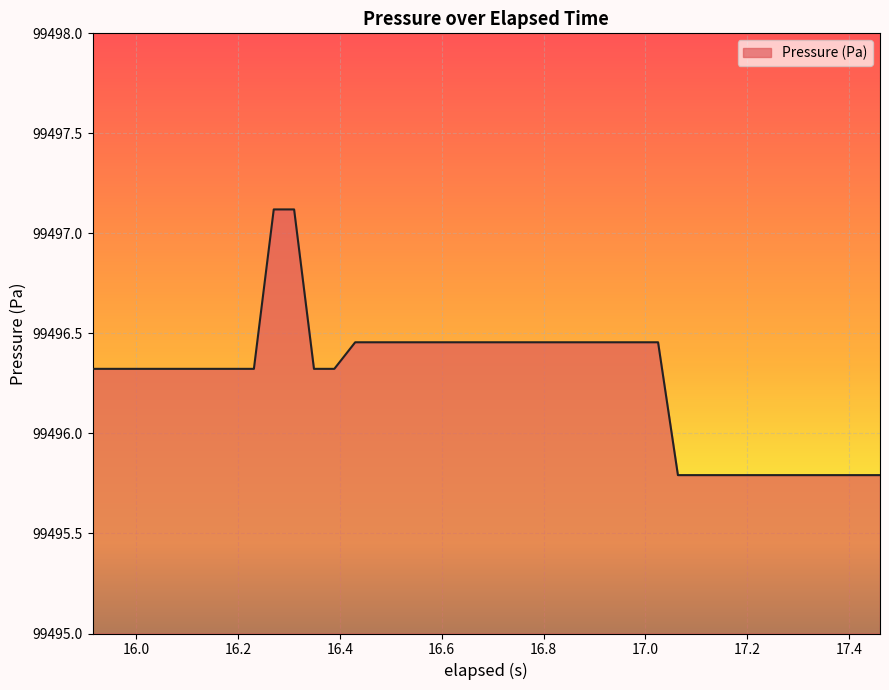

What is the minimum value shown in the chart?

99495.8